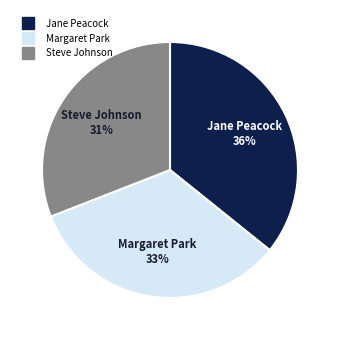

The Jane Peacock slice represents 36% of the pie. True or false?

True